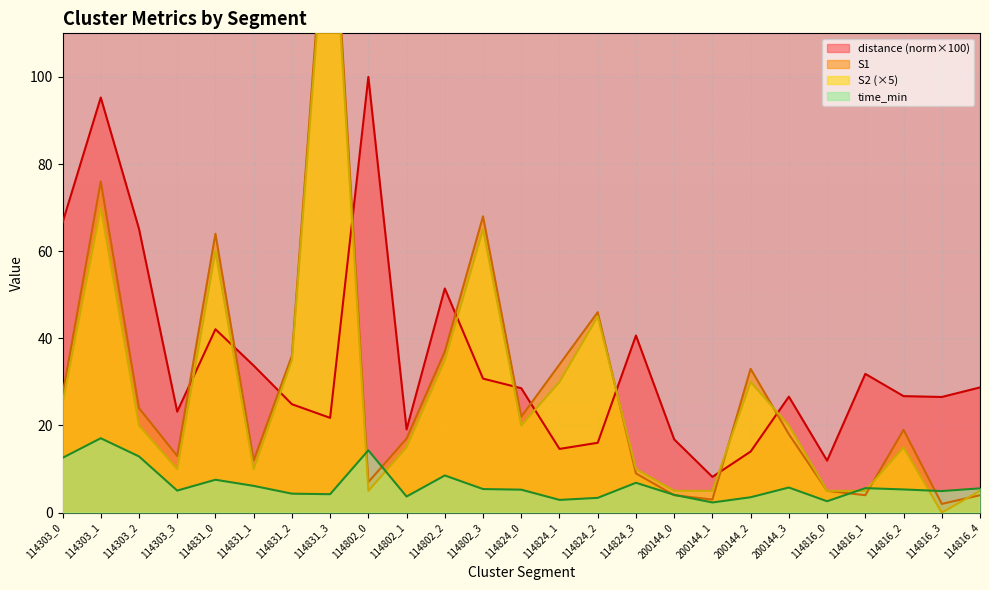

Count the number of data series in this chart.

4